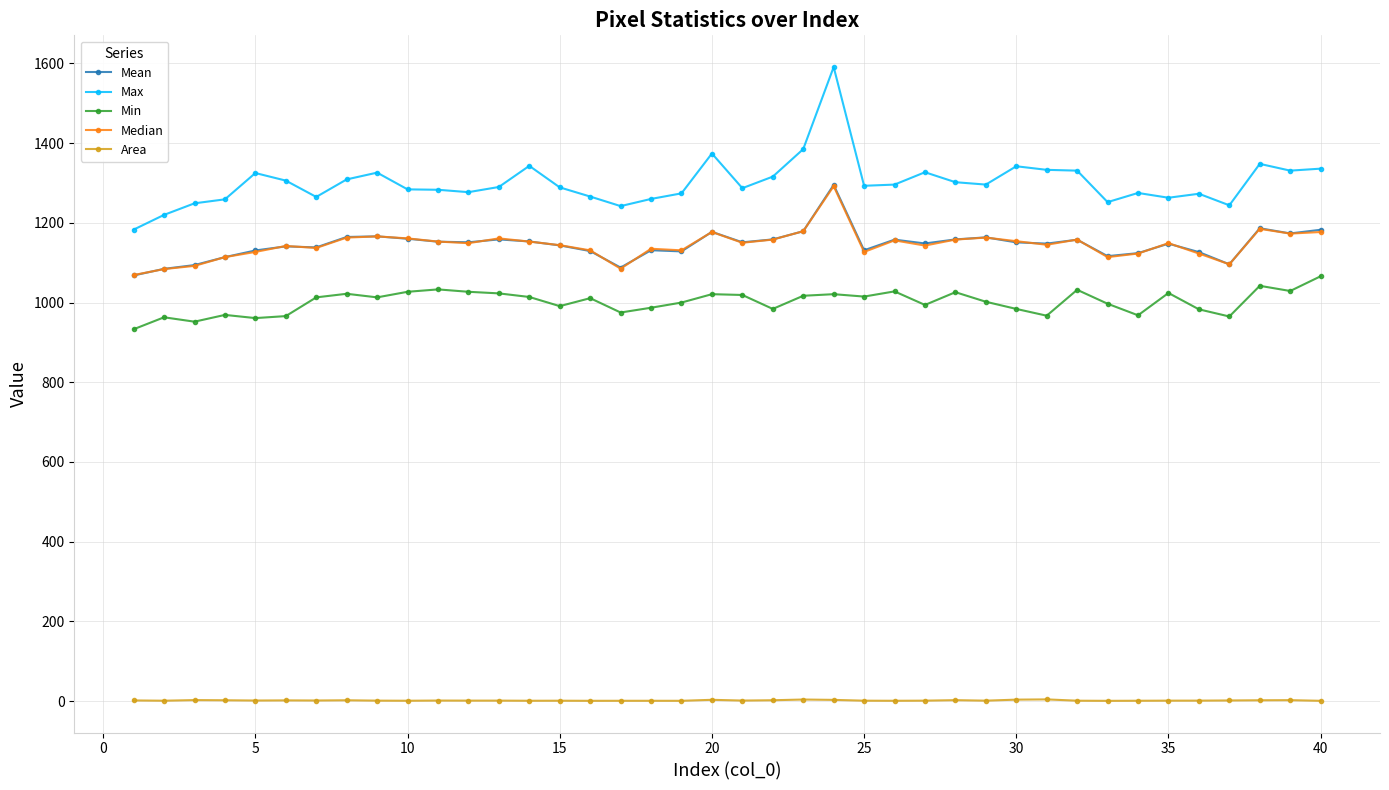

What is the maximum value shown in the chart?

1591.0